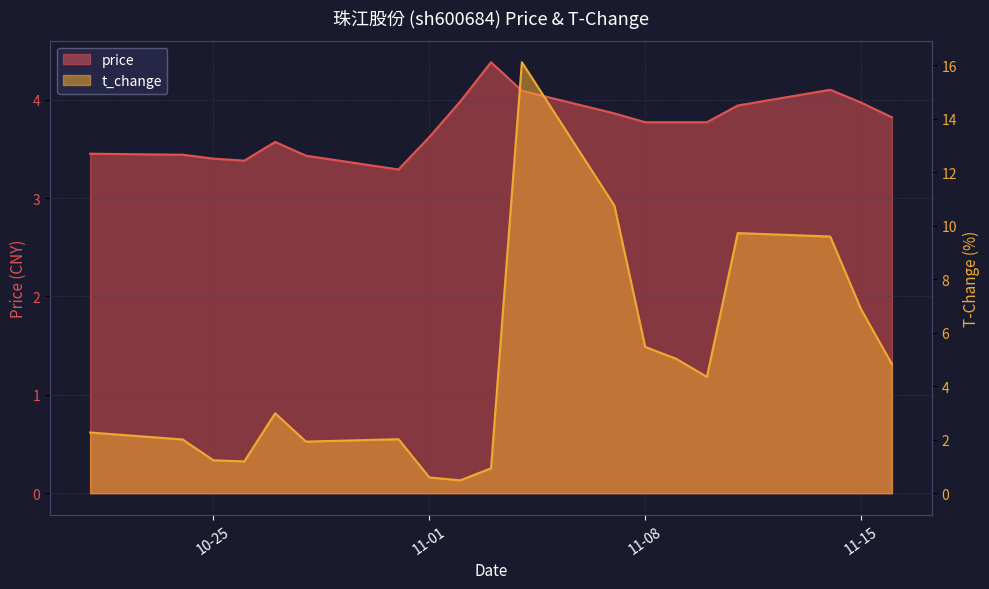

What is the label of the 6th point from the left?

2022-10-28